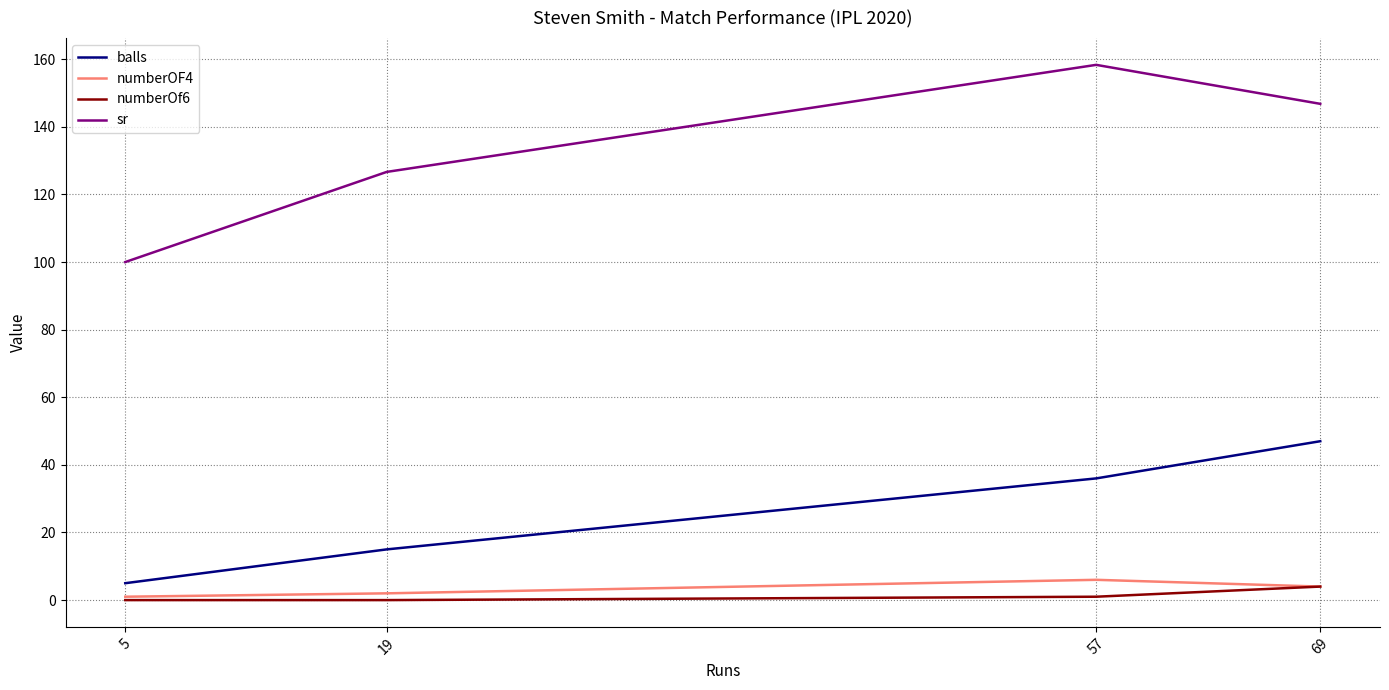

The sr series shows 51.3 at 69. True or false?

False